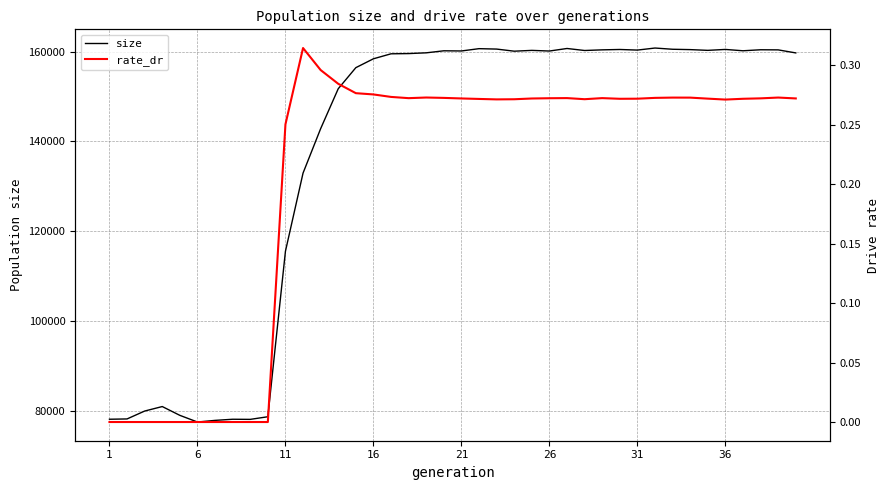

True or false: size and rate_dr intersect in this chart.

False